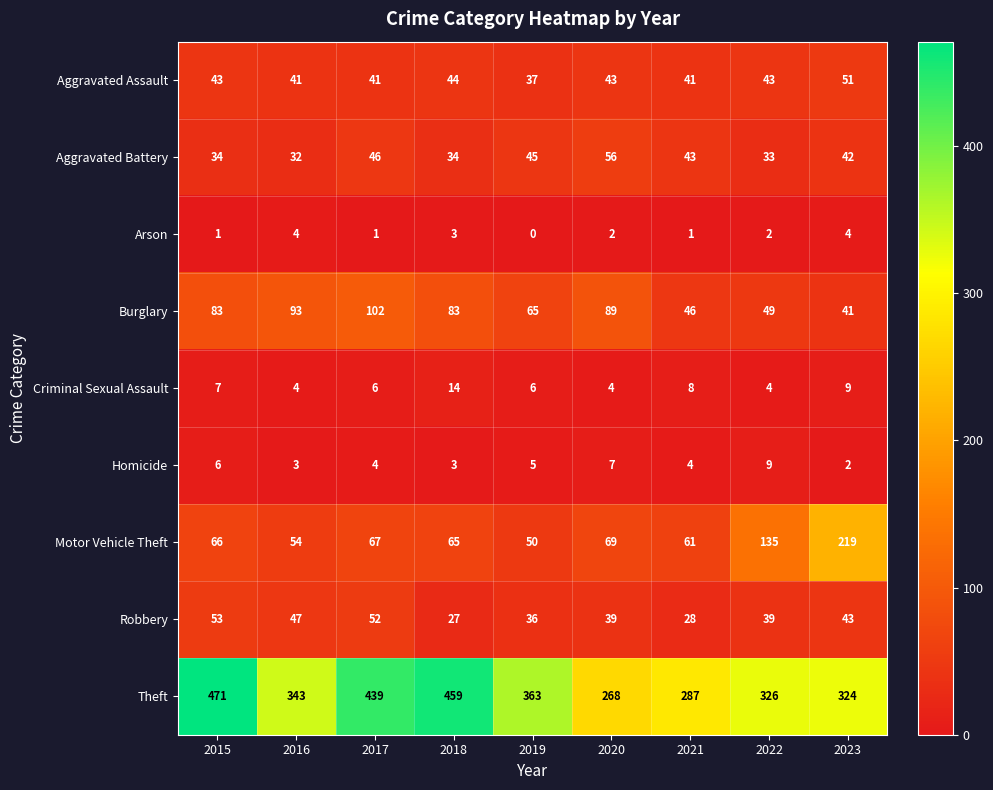

What is the approximate value of Homicide at 2015?

6